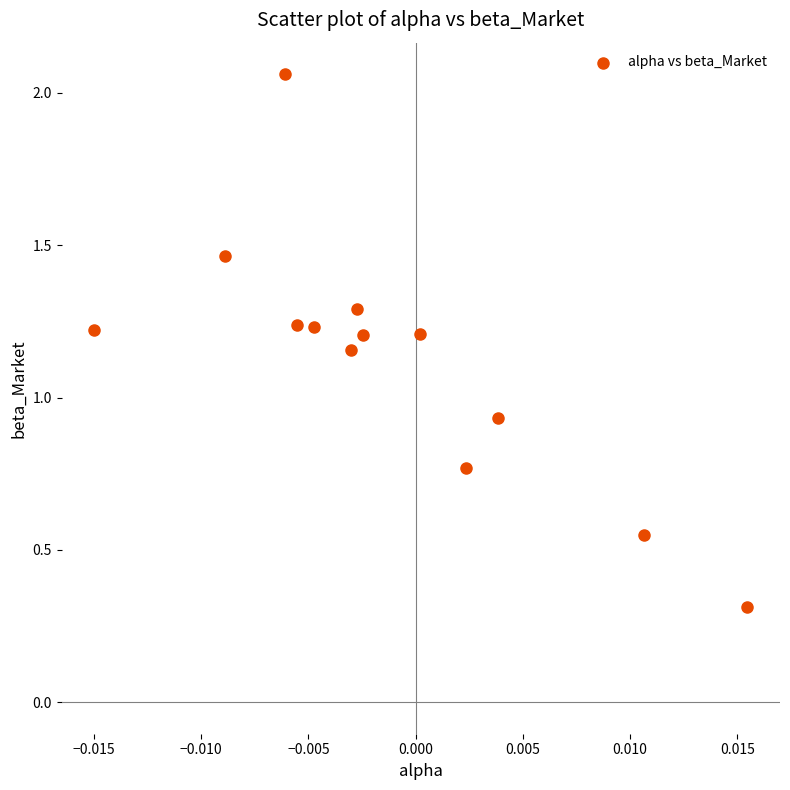

What is the range of Y values (max minus min)?

1.7